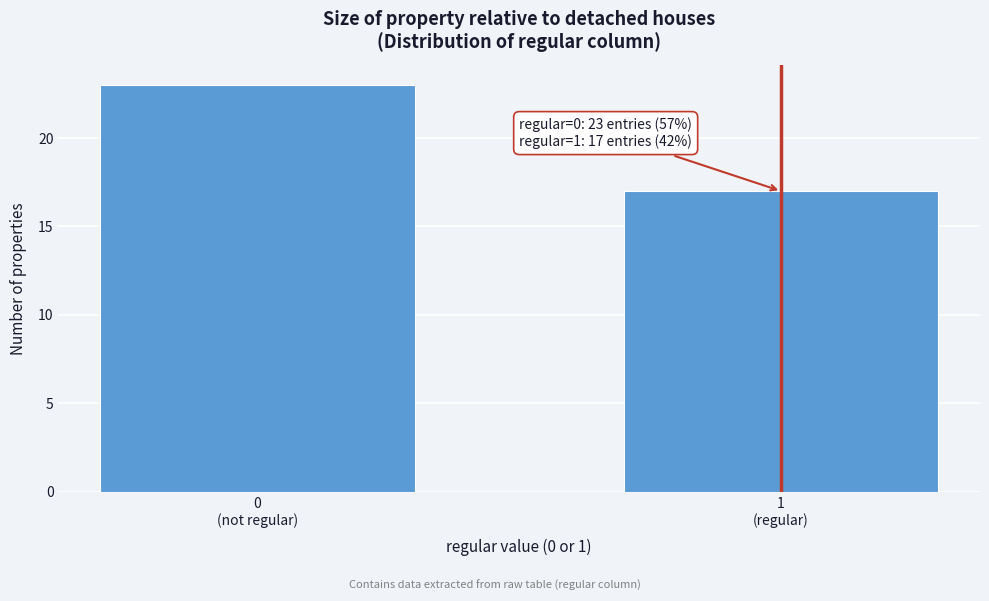

Reading left to right, list all the values displayed in this chart.

23	17